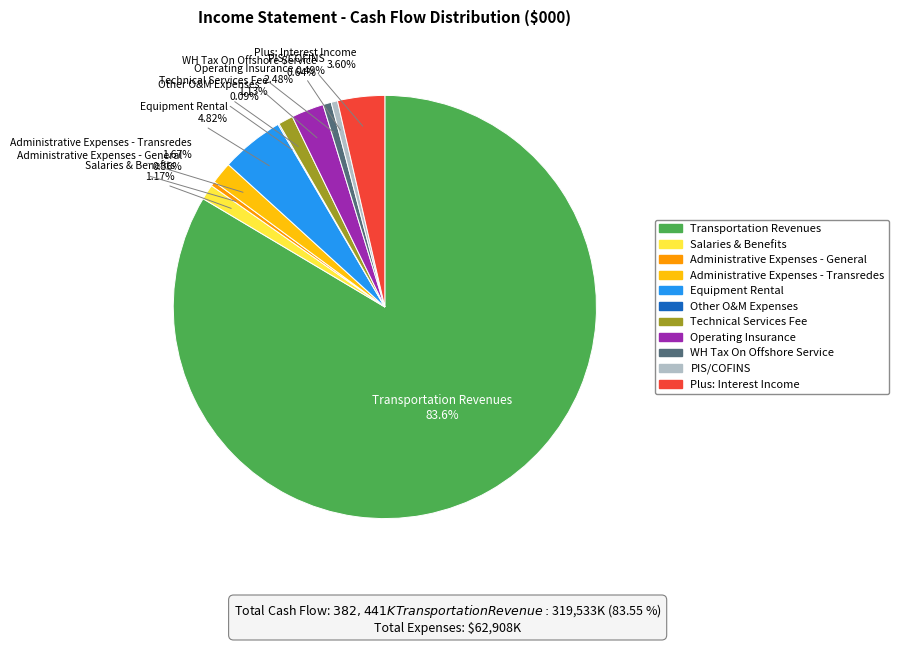

Which slice is the largest?

Transportation Revenues